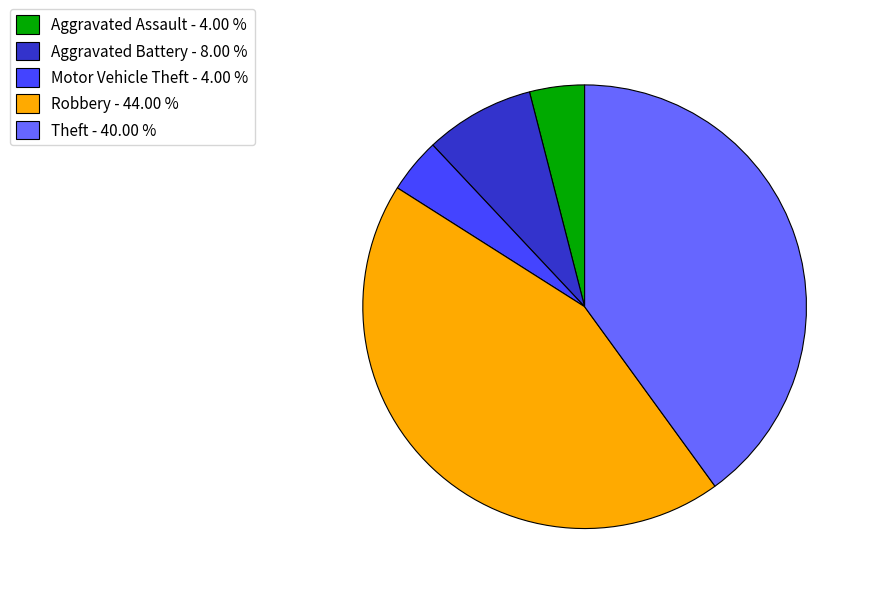

True or false: Robbery accounts for 49% of the total.

False